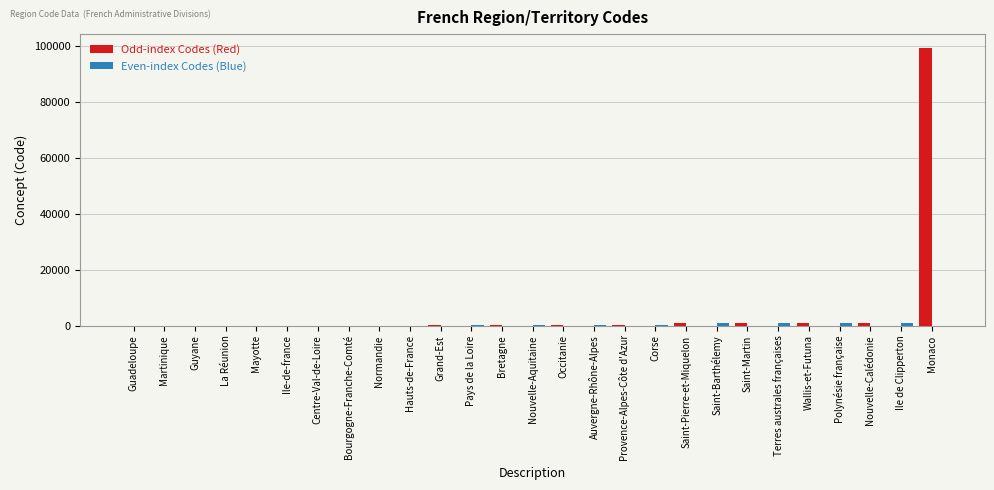

What is the sum of all Odd-index Codes (Red) values?

103393